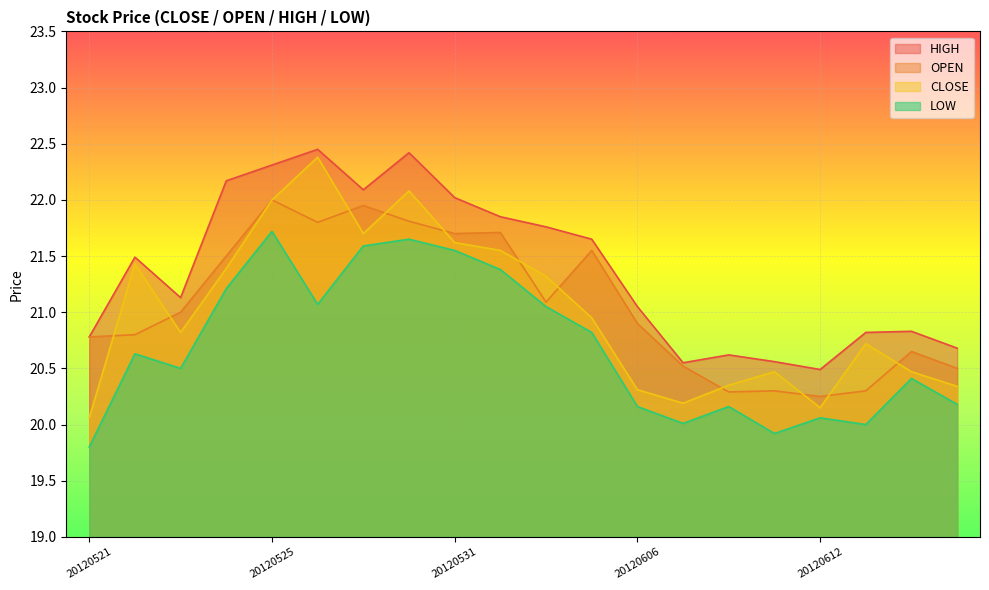

What is the average value of the LOW series?

20.7